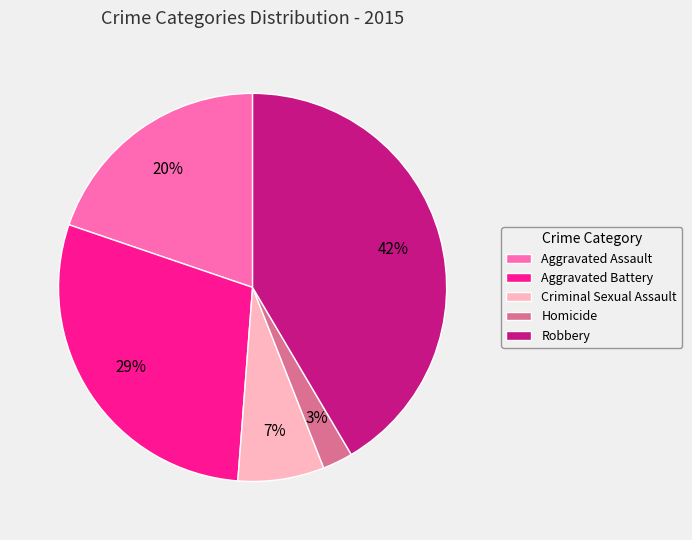

Is Aggravated Assault the majority of the pie?

No